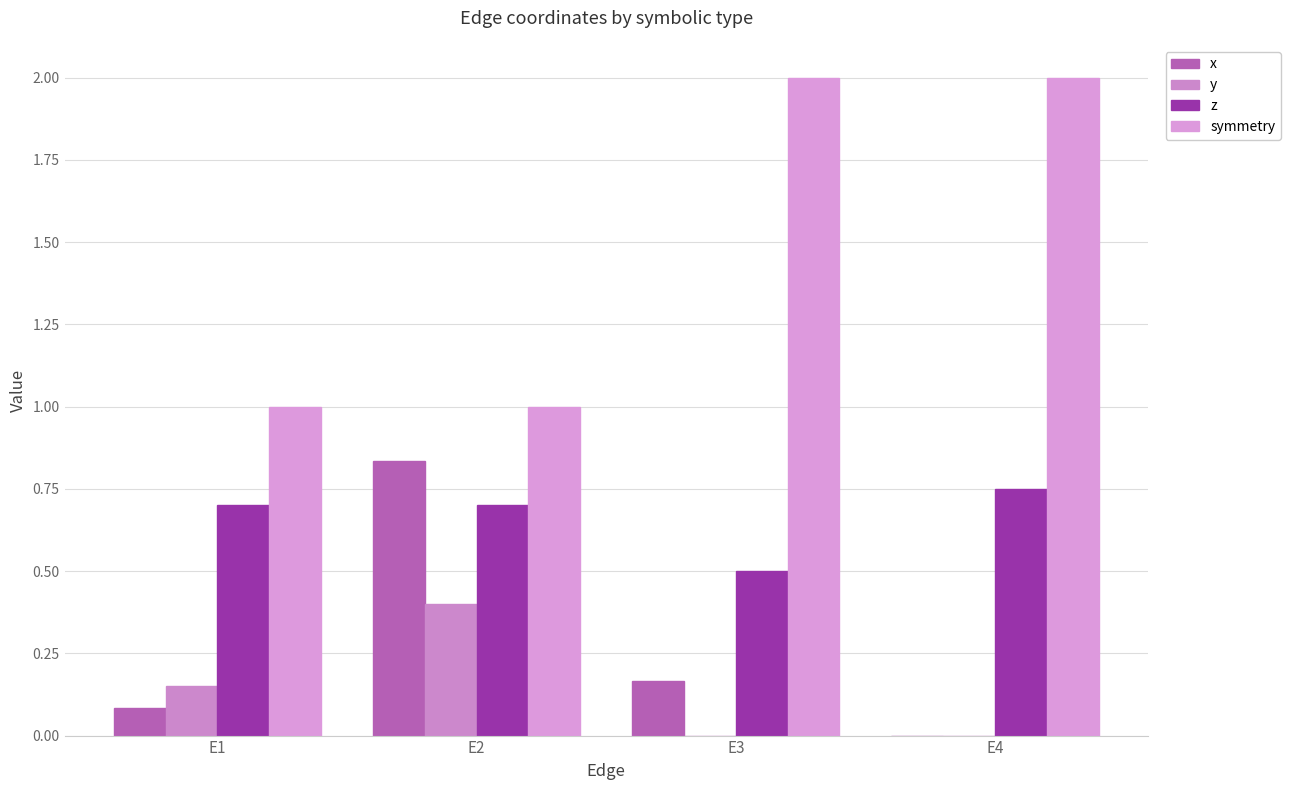

What are all the series names shown in the legend?

x, y, z, symmetry